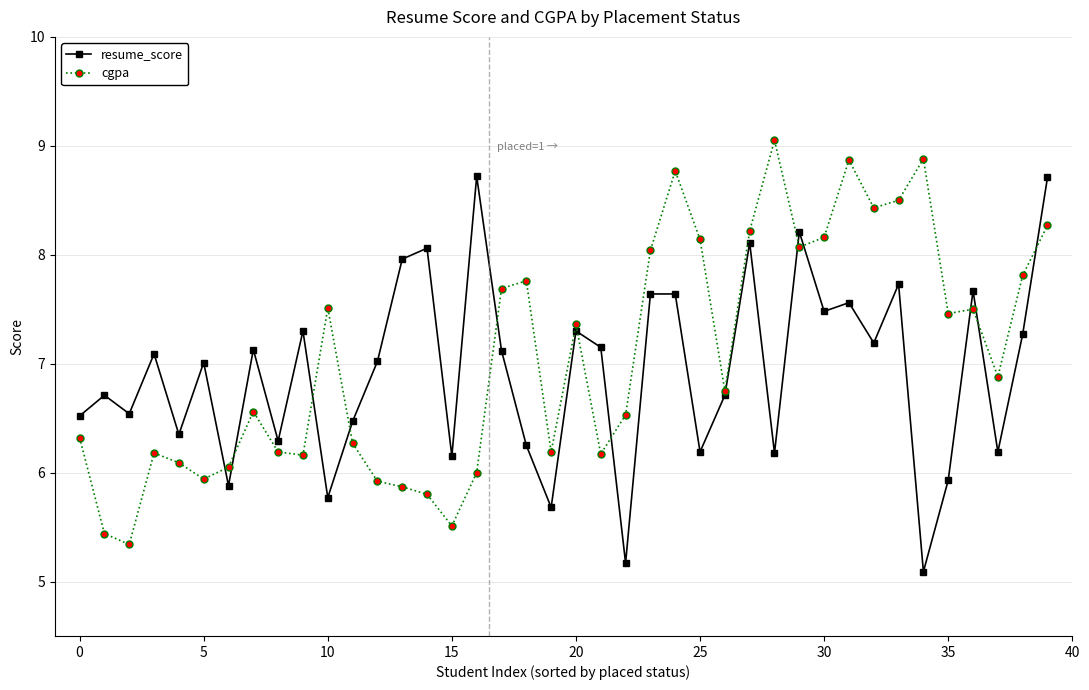

What is the value of the resume_score point at the 2nd from the left?

6.7